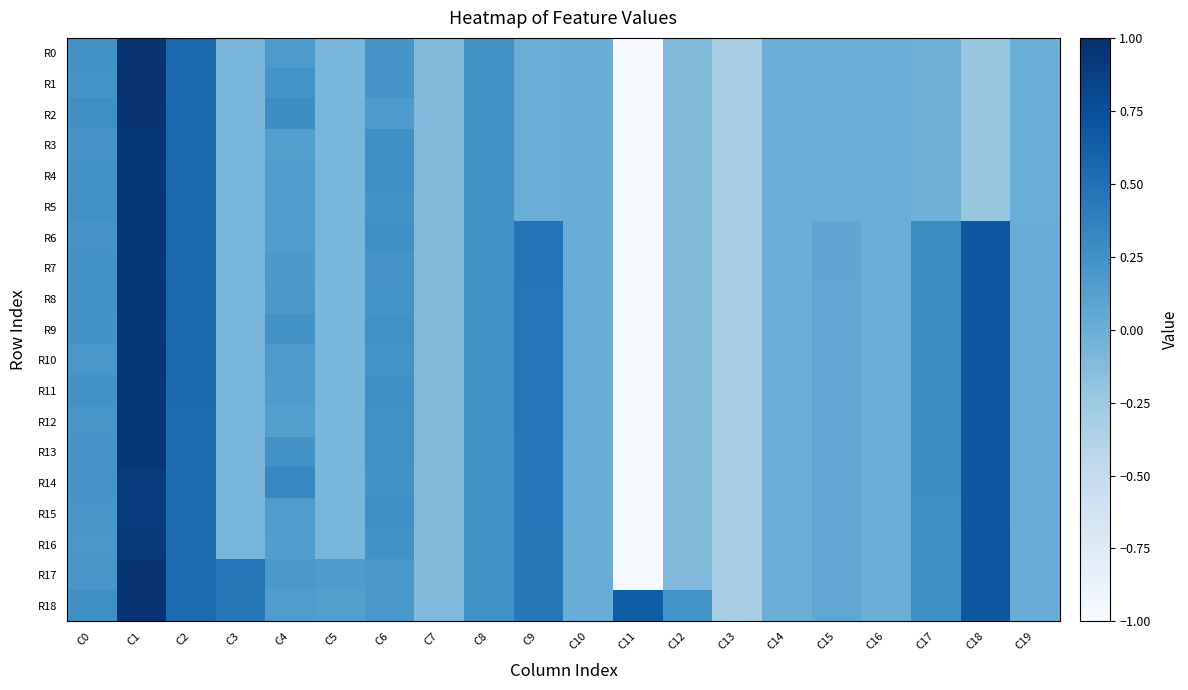

Reading left to right, extract all data points from this chart.

R0: C0=0.2	C1=1.0	C2=0.6	C3=-0.1	C4=0.2	C5=-0.1	C6=0.2	C7=-0.1	C8=0.2	C9=0.0	C10=0.0	C11=-5.1	C12=-0.1	C13=-0.3	C14=-0.0	C15=-0.0	C16=-0.0	C17=-0.0	C18=-0.2	C19=-0.0
R1: C0=0.2	C1=1.0	C2=0.6	C3=-0.1	C4=0.2	C5=-0.1	C6=0.2	C7=-0.1	C8=0.2	C9=0.0	C10=0.0	C11=-5.1	C12=-0.1	C13=-0.3	C14=-0.0	C15=-0.0	C16=-0.0	C17=-0.0	C18=-0.2	C19=-0.0
R2: C0=0.3	C1=1.0	C2=0.6	C3=-0.1	C4=0.3	C5=-0.1	C6=0.2	C7=-0.1	C8=0.2	C9=0.0	C10=0.0	C11=-5.1	C12=-0.1	C13=-0.3	C14=-0.0	C15=-0.0	C16=-0.0	C17=-0.0	C18=-0.2	C19=-0.0
R3: C0=0.2	C1=0.9	C2=0.6	C3=-0.1	C4=0.1	C5=-0.1	C6=0.3	C7=-0.1	C8=0.2	C9=0.0	C10=0.0	C11=-5.1	C12=-0.1	C13=-0.3	C14=-0.0	C15=-0.0	C16=-0.0	C17=-0.0	C18=-0.2	C19=-0.0
R4: C0=0.2	C1=0.9	C2=0.6	C3=-0.1	C4=0.2	C5=-0.1	C6=0.3	C7=-0.1	C8=0.2	C9=0.0	C10=0.0	C11=-5.1	C12=-0.1	C13=-0.3	C14=-0.0	C15=-0.0	C16=-0.0	C17=-0.0	C18=-0.2	C19=-0.0
R5: C0=0.3	C1=0.9	C2=0.6	C3=-0.1	C4=0.2	C5=-0.1	C6=0.2	C7=-0.1	C8=0.2	C9=0.0	C10=0.0	C11=-5.1	C12=-0.1	C13=-0.3	C14=-0.0	C15=-0.0	C16=-0.0	C17=-0.0	C18=-0.2	C19=-0.0
R6: C0=0.2	C1=0.9	C2=0.6	C3=-0.1	C4=0.2	C5=-0.1	C6=0.3	C7=-0.1	C8=0.2	C9=0.5	C10=0.0	C11=-5.1	C12=-0.1	C13=-0.3	C14=-0.0	C15=0.1	C16=-0.0	C17=0.3	C18=0.7	C19=0.0
R7: C0=0.2	C1=0.9	C2=0.6	C3=-0.1	C4=0.2	C5=-0.1	C6=0.2	C7=-0.1	C8=0.2	C9=0.5	C10=0.0	C11=-5.1	C12=-0.1	C13=-0.3	C14=-0.0	C15=0.1	C16=-0.0	C17=0.3	C18=0.7	C19=0.0
R8: C0=0.2	C1=0.9	C2=0.6	C3=-0.1	C4=0.2	C5=-0.1	C6=0.2	C7=-0.1	C8=0.2	C9=0.5	C10=0.0	C11=-5.1	C12=-0.1	C13=-0.3	C14=-0.0	C15=0.1	C16=-0.0	C17=0.3	C18=0.7	C19=0.0
R9: C0=0.2	C1=0.9	C2=0.6	C3=-0.1	C4=0.2	C5=-0.1	C6=0.3	C7=-0.1	C8=0.2	C9=0.5	C10=0.0	C11=-5.1	C12=-0.1	C13=-0.3	C14=-0.0	C15=0.1	C16=-0.0	C17=0.3	C18=0.7	C19=0.0
R10: C0=0.2	C1=0.9	C2=0.5	C3=-0.1	C4=0.2	C5=-0.1	C6=0.2	C7=-0.1	C8=0.2	C9=0.5	C10=0.0	C11=-5.1	C12=-0.1	C13=-0.3	C14=-0.0	C15=0.1	C16=-0.0	C17=0.3	C18=0.7	C19=0.0
R11: C0=0.2	C1=0.9	C2=0.5	C3=-0.1	C4=0.2	C5=-0.1	C6=0.3	C7=-0.1	C8=0.2	C9=0.5	C10=0.0	C11=-5.1	C12=-0.1	C13=-0.3	C14=-0.0	C15=0.1	C16=-0.0	C17=0.3	C18=0.7	C19=0.0
R12: C0=0.2	C1=0.9	C2=0.5	C3=-0.1	C4=0.1	C5=-0.1	C6=0.3	C7=-0.1	C8=0.2	C9=0.5	C10=0.0	C11=-5.1	C12=-0.1	C13=-0.3	C14=-0.0	C15=0.1	C16=-0.0	C17=0.3	C18=0.7	C19=0.0
R13: C0=0.2	C1=0.9	C2=0.5	C3=-0.1	C4=0.2	C5=-0.1	C6=0.3	C7=-0.1	C8=0.2	C9=0.5	C10=0.0	C11=-5.1	C12=-0.1	C13=-0.3	C14=-0.0	C15=0.1	C16=-0.0	C17=0.3	C18=0.7	C19=0.0
R14: C0=0.2	C1=0.9	C2=0.5	C3=-0.1	C4=0.3	C5=-0.1	C6=0.2	C7=-0.1	C8=0.2	C9=0.4	C10=0.0	C11=-5.1	C12=-0.1	C13=-0.3	C14=-0.0	C15=0.1	C16=-0.0	C17=0.3	C18=0.7	C19=0.0
R15: C0=0.2	C1=0.9	C2=0.5	C3=-0.1	C4=0.1	C5=-0.1	C6=0.3	C7=-0.1	C8=0.2	C9=0.4	C10=0.0	C11=-5.1	C12=-0.1	C13=-0.3	C14=-0.0	C15=0.1	C16=-0.0	C17=0.3	C18=0.7	C19=0.0
R16: C0=0.2	C1=0.9	C2=0.5	C3=-0.1	C4=0.1	C5=-0.1	C6=0.2	C7=-0.1	C8=0.2	C9=0.4	C10=0.0	C11=-5.1	C12=-0.1	C13=-0.3	C14=-0.0	C15=0.1	C16=-0.0	C17=0.3	C18=0.7	C19=0.0
R17: C0=0.2	C1=1.0	C2=0.5	C3=0.5	C4=0.2	C5=0.2	C6=0.2	C7=-0.1	C8=0.2	C9=0.4	C10=0.0	C11=-5.1	C12=-0.1	C13=-0.3	C14=-0.0	C15=0.1	C16=-0.0	C17=0.3	C18=0.7	C19=0.0
R18: C0=0.3	C1=1.0	C2=0.5	C3=0.4	C4=0.1	C5=0.1	C6=0.2	C7=-0.1	C8=0.2	C9=0.4	C10=0.0	C11=0.6	C12=0.2	C13=-0.3	C14=-0.0	C15=0.1	C16=-0.0	C17=0.3	C18=0.7	C19=0.0